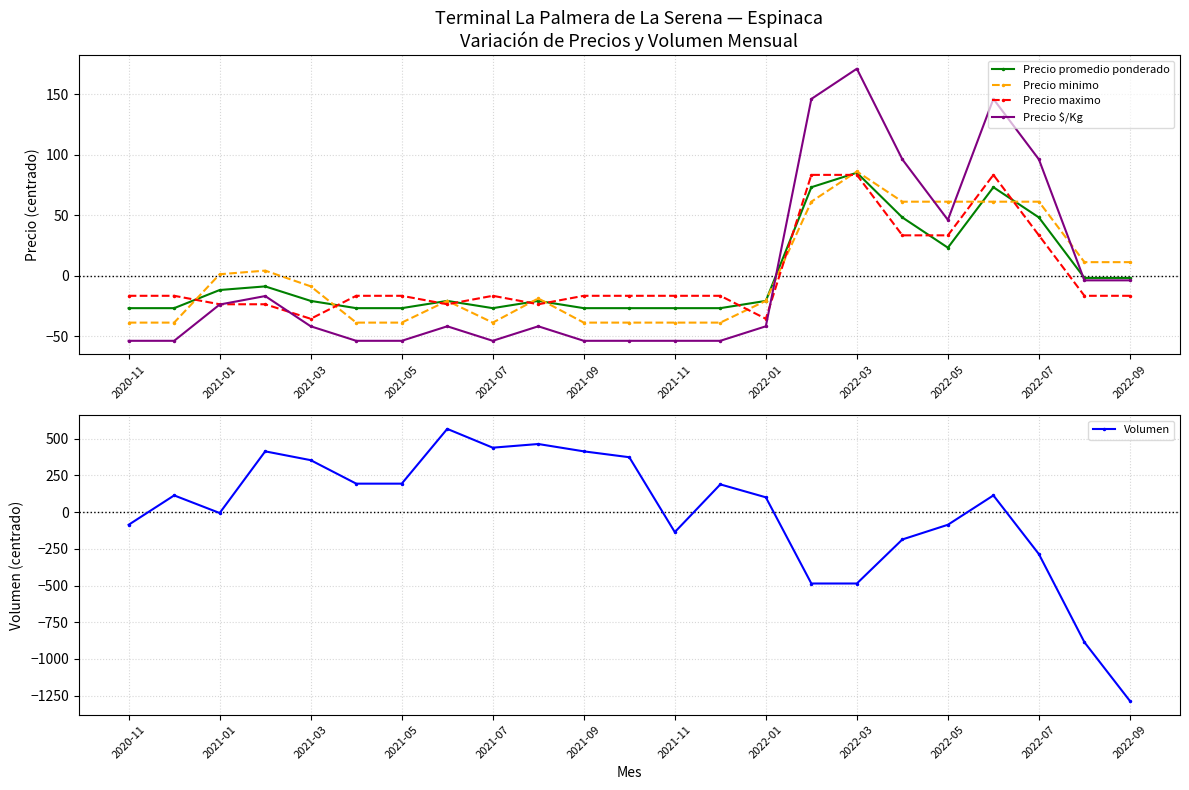

What is the lowest value of the Precio minimo series?

-38.9